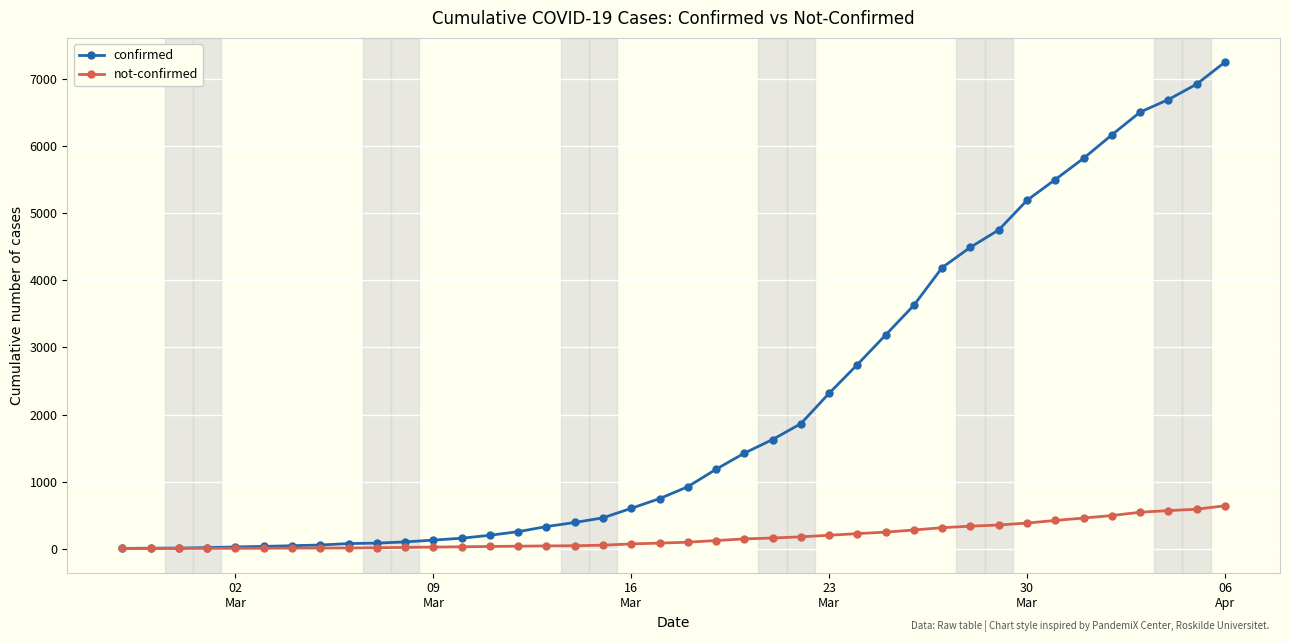

List the series in order of their overall mean, highest first.

confirmed, not-confirmed